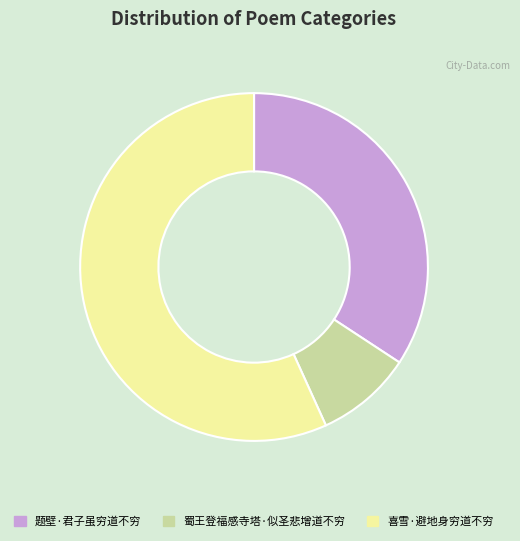

Is there any slice that represents more than half of the pie?

Yes